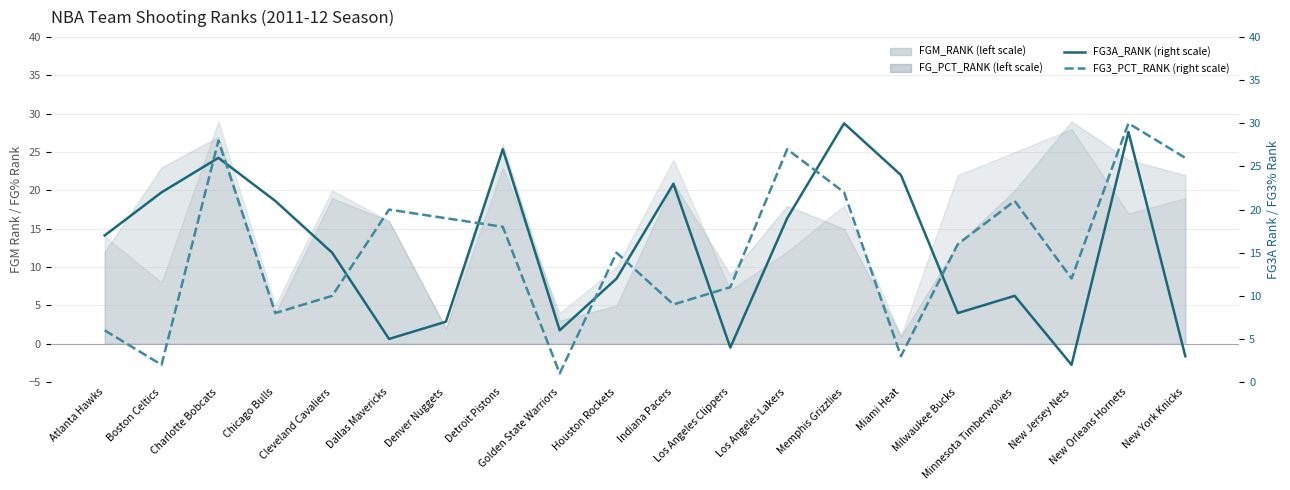

Which series ends up on top after the final intersection of FG3A_RANK and FG3_PCT_RANK?

FG3_PCT_RANK